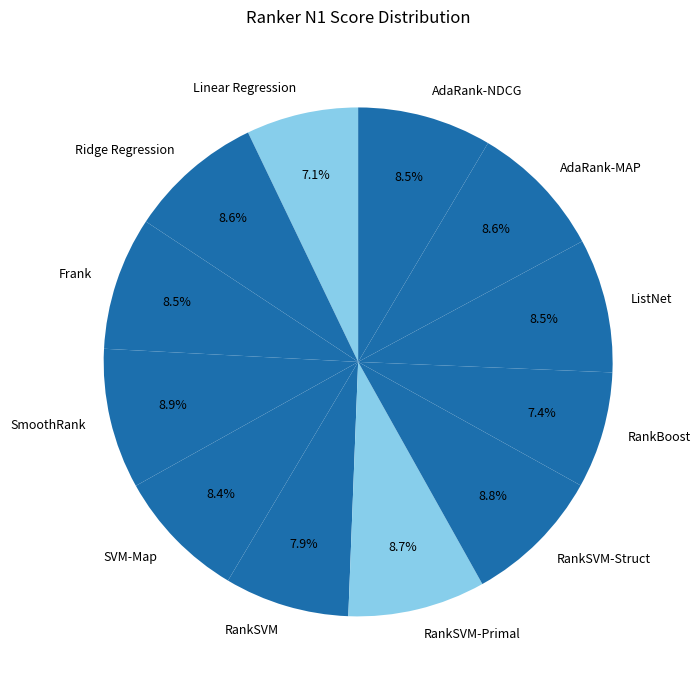

To the nearest percent, what percentage of the pie is RankSVM?

8%